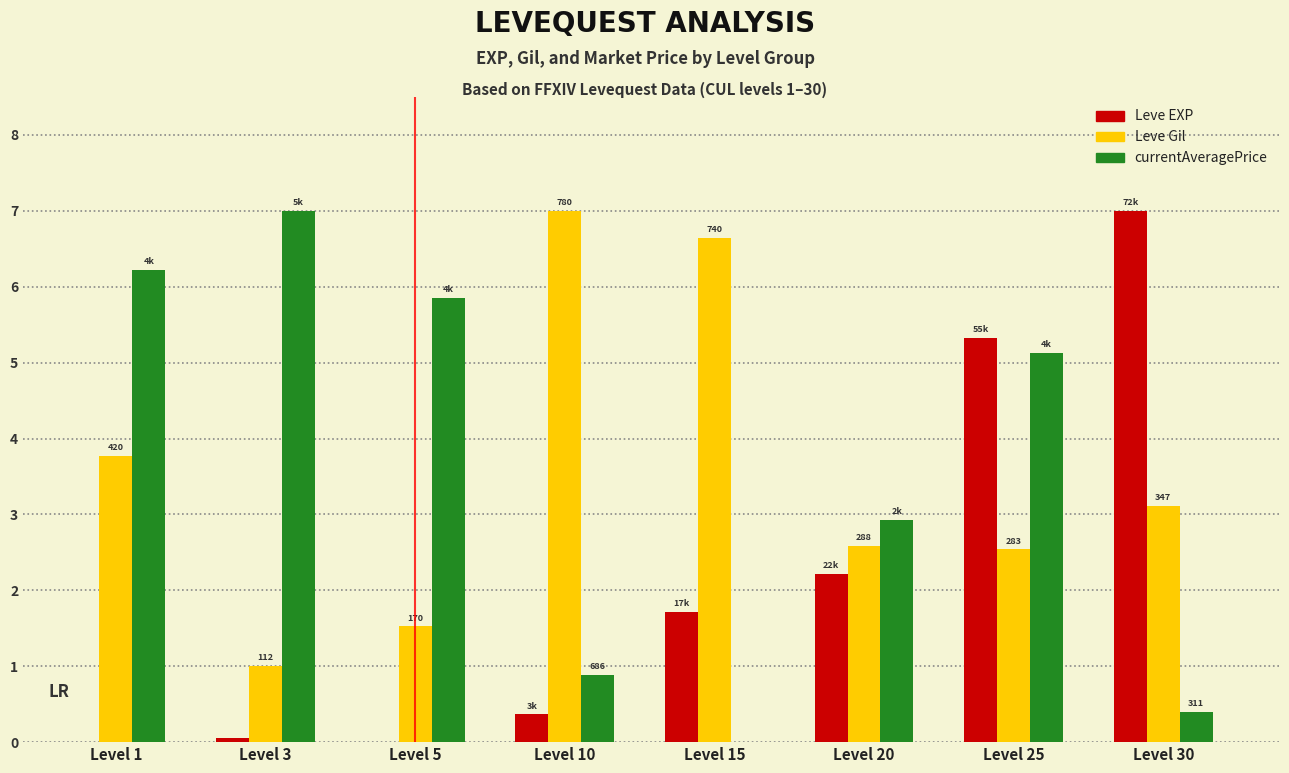

What is the greatest value displayed?

7.0